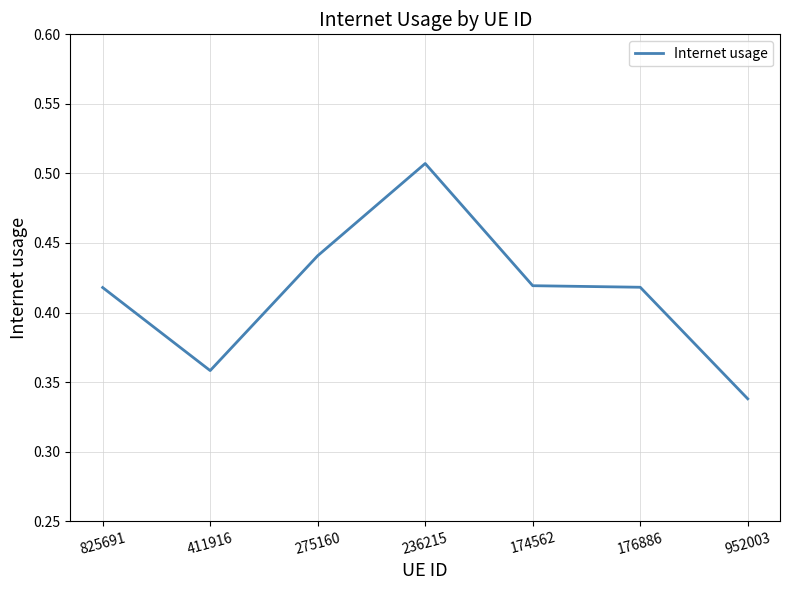

Which category has the highest value across all series?

236215